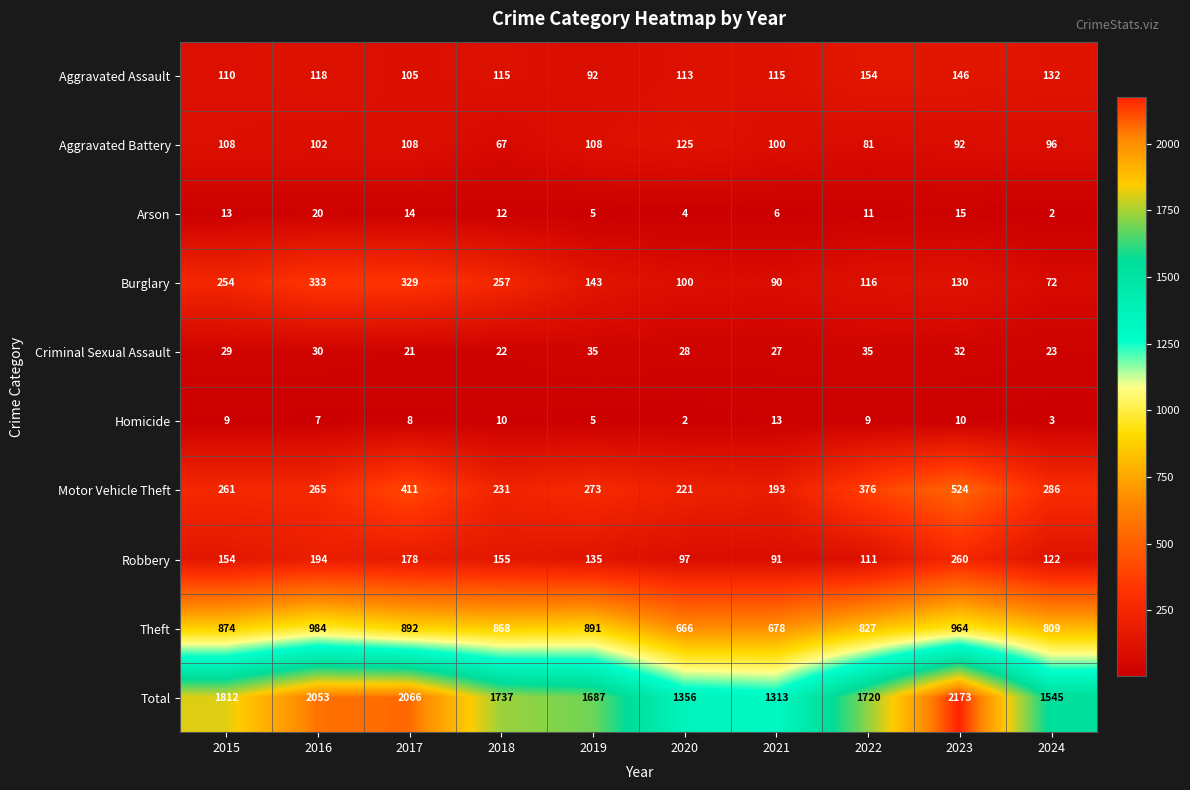

How many values in the Aggravated Assault series are below 115?

4